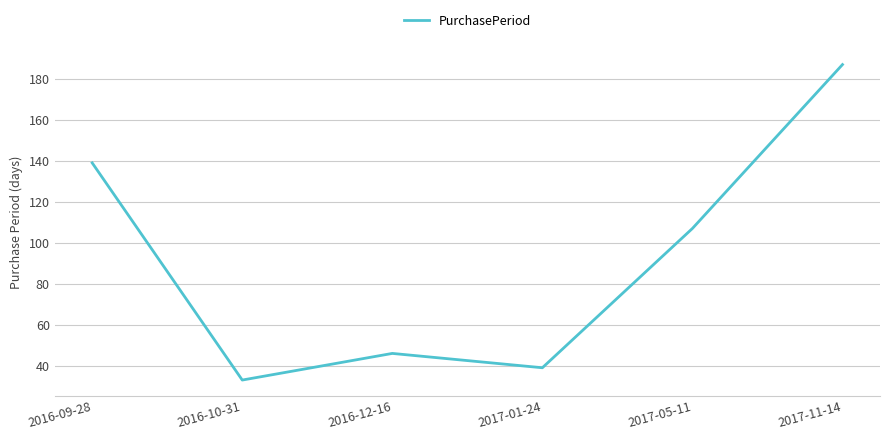

What is the difference between the second highest and minimum values?

106